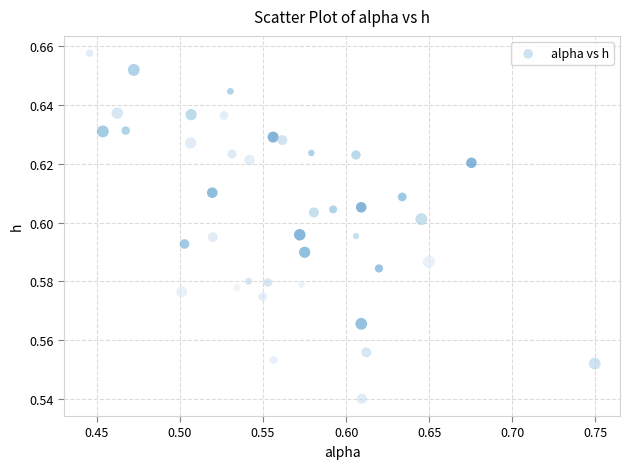

What is the range of X values (max minus min)?

0.3